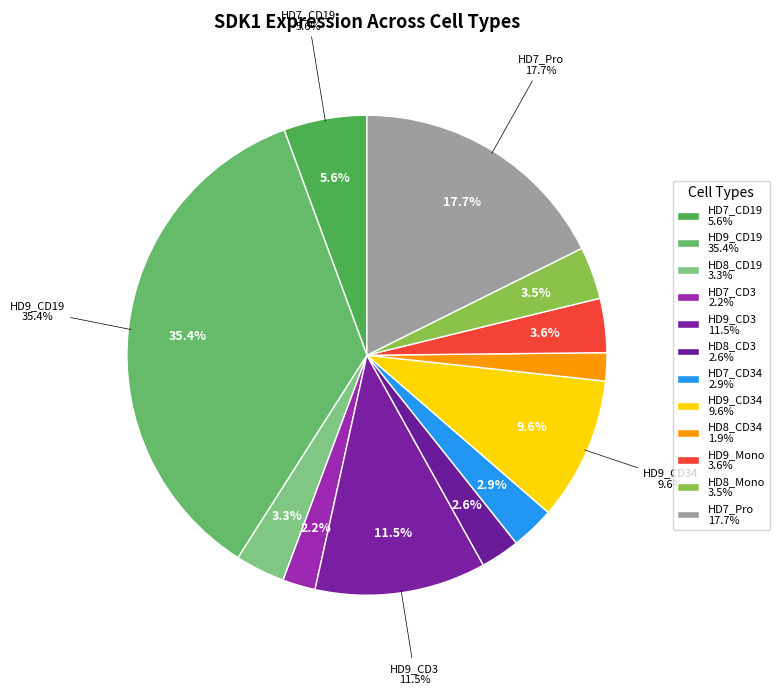

What portion of the pie excludes HD7_CD3?

97.8%